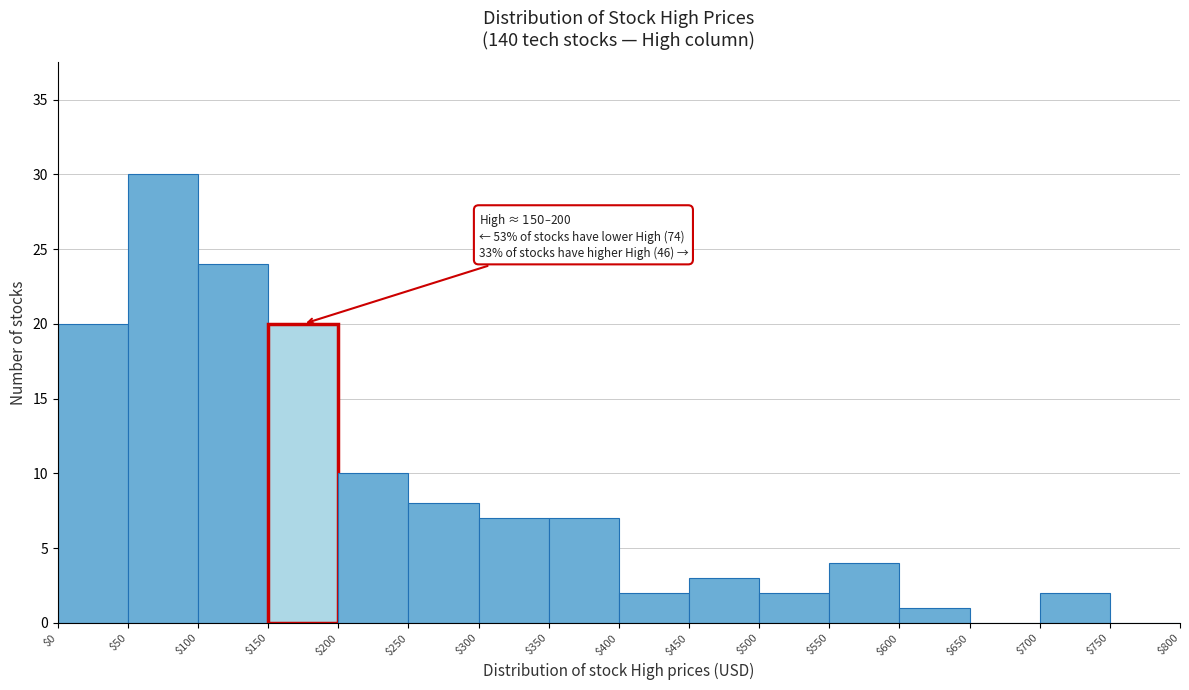

Which range on the x-axis has the tallest bar?

$50 to $100